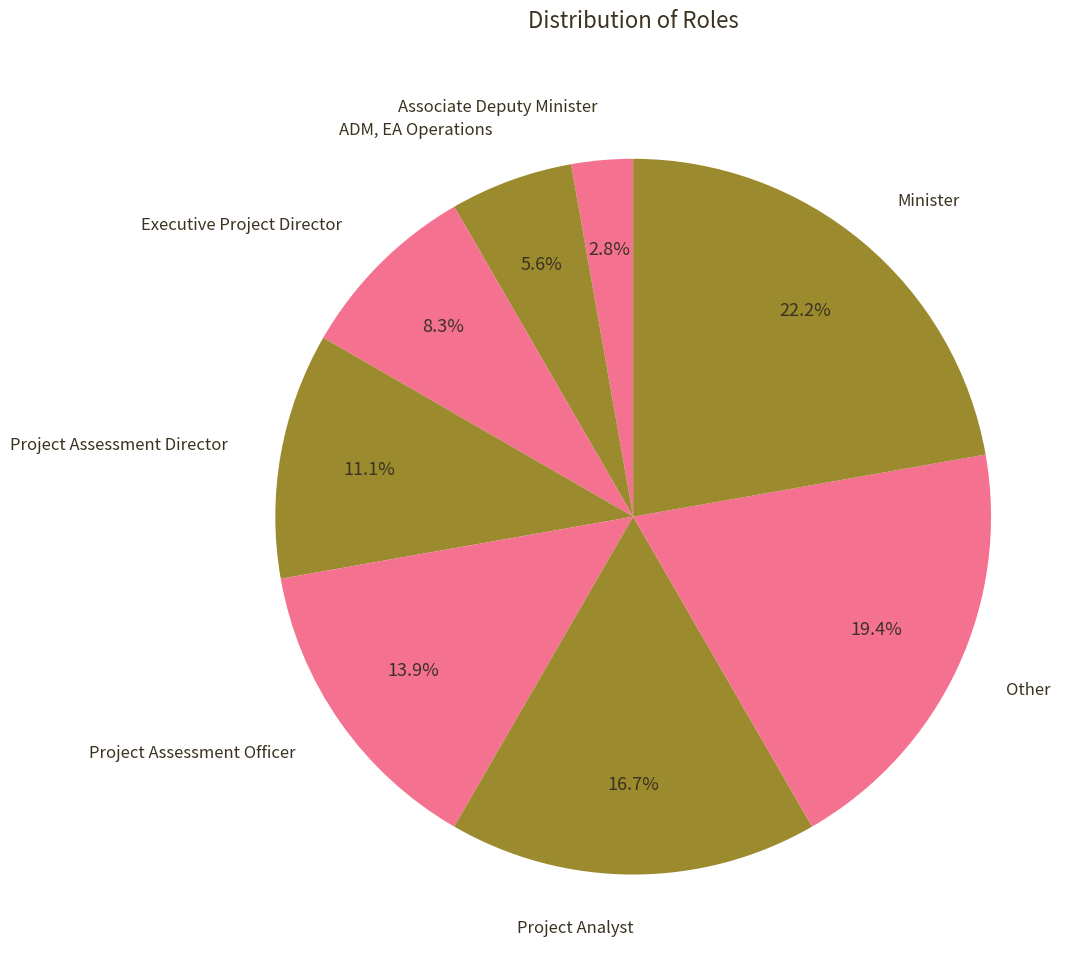

Rank the categories by value from highest to lowest.

Minister, Other, Project Analyst, Project Assessment Officer, Project Assessment Director, Executive Project Director, ADM, EA Operations, Associate Deputy Minister